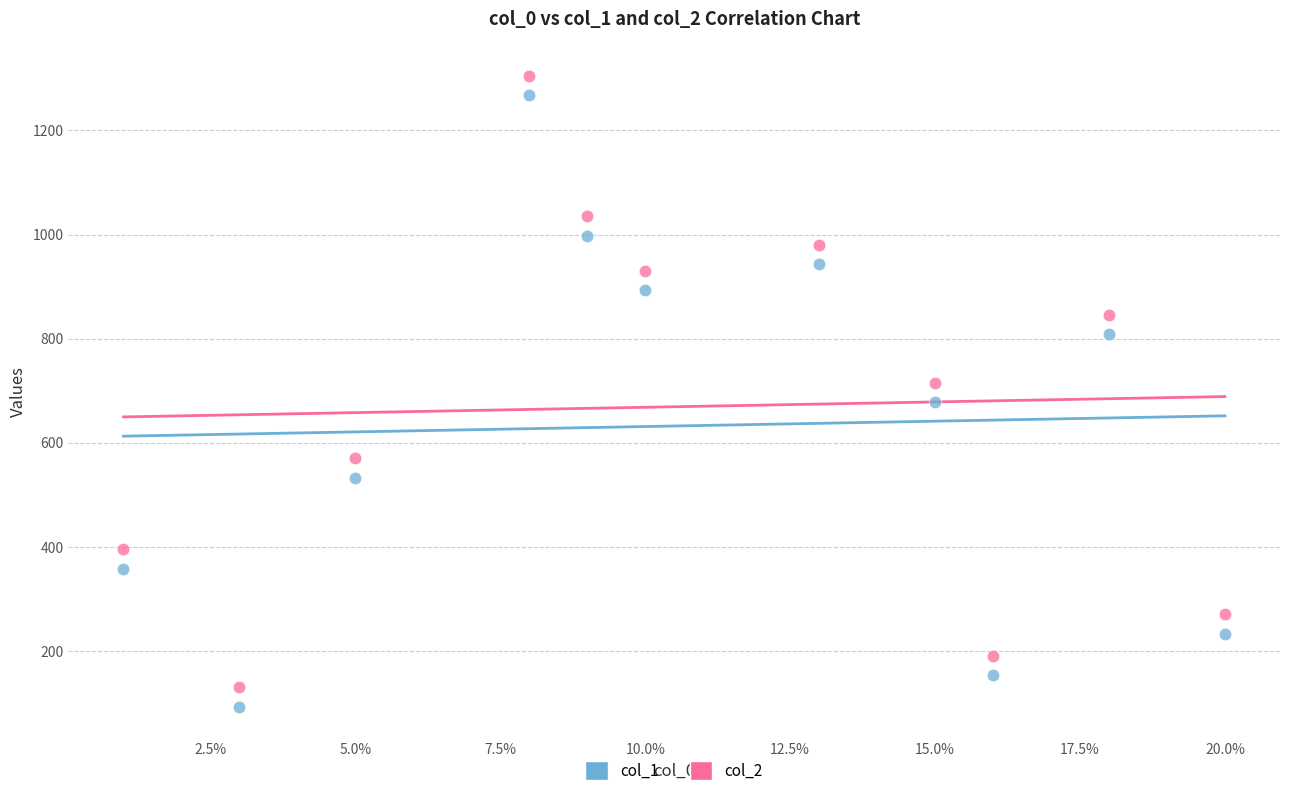

Across all data points, what is the range of Y values (max minus min)?

1212